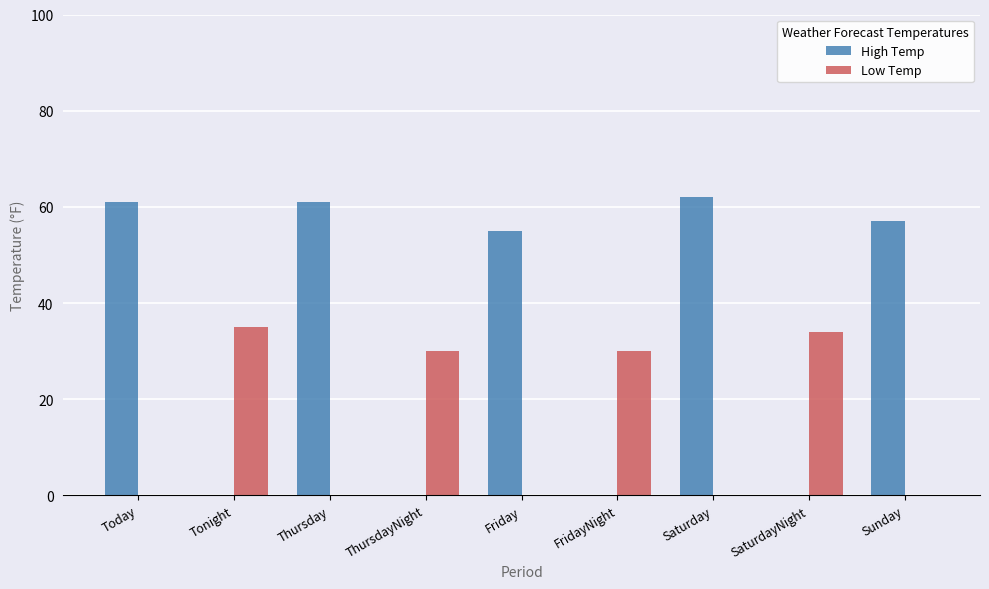

Count the number of categories in the chart.

9